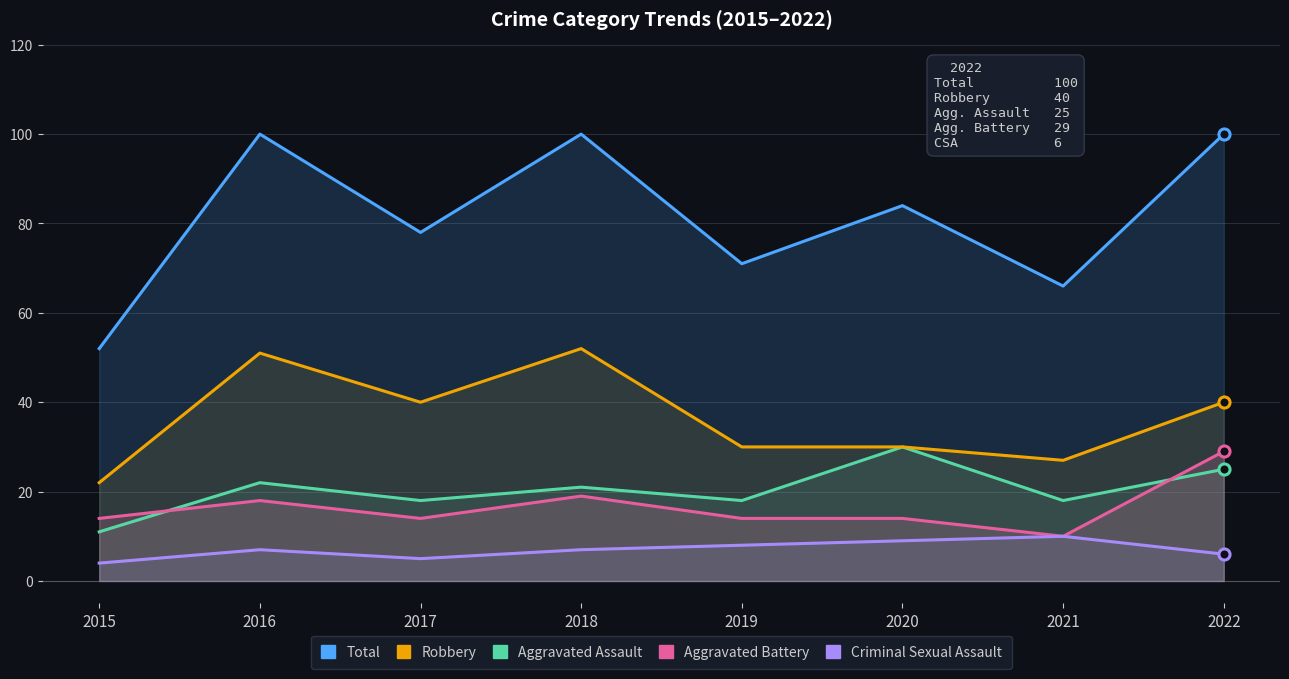

Reading left to right, what are all the values shown in this chart?

Aggravated Assault: 2015=11	2016=22	2017=18	2018=21	2019=18	2020=30	2021=18	2022=25
Aggravated Battery: 2015=14	2016=18	2017=14	2018=19	2019=14	2020=14	2021=10	2022=29
Criminal Sexual Assault: 2015=4	2016=7	2017=5	2018=7	2019=8	2020=9	2021=10	2022=6
Robbery: 2015=22	2016=51	2017=40	2018=52	2019=30	2020=30	2021=27	2022=40
Total: 2015=52	2016=100	2017=78	2018=100	2019=71	2020=84	2021=66	2022=100